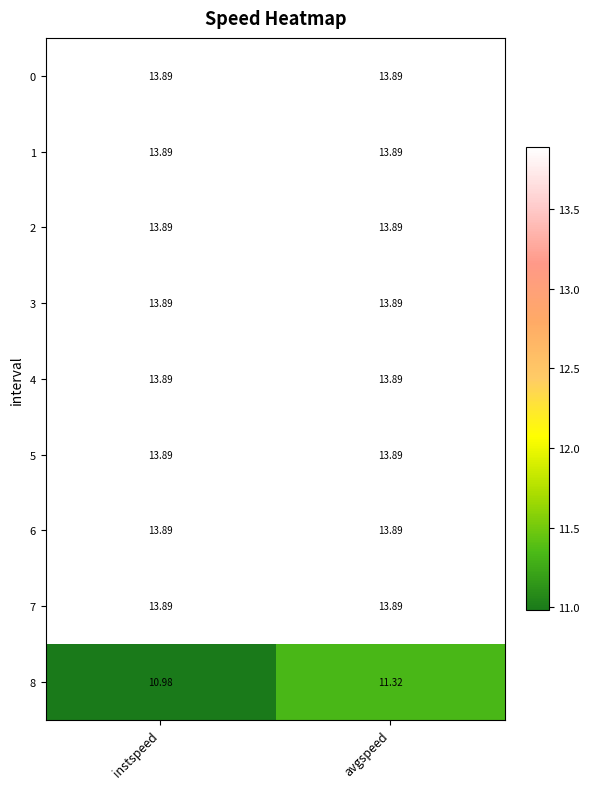

At which category is the sum across all series the highest?

avgspeed